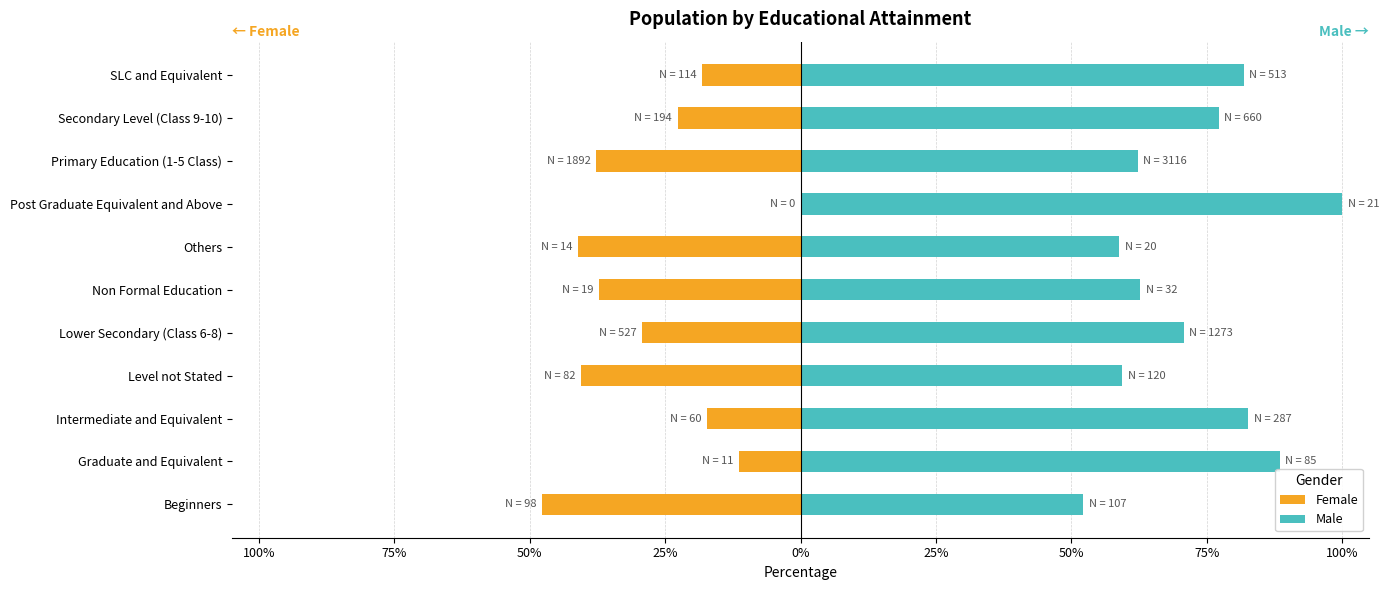

Does the chart contain stacked bars?

No